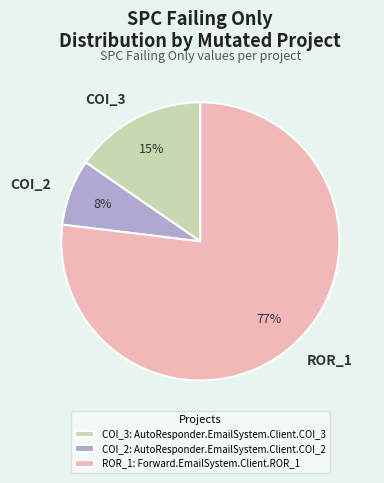

To the nearest percent, what is the combined percentage of COI_3 and COI_2?

23%